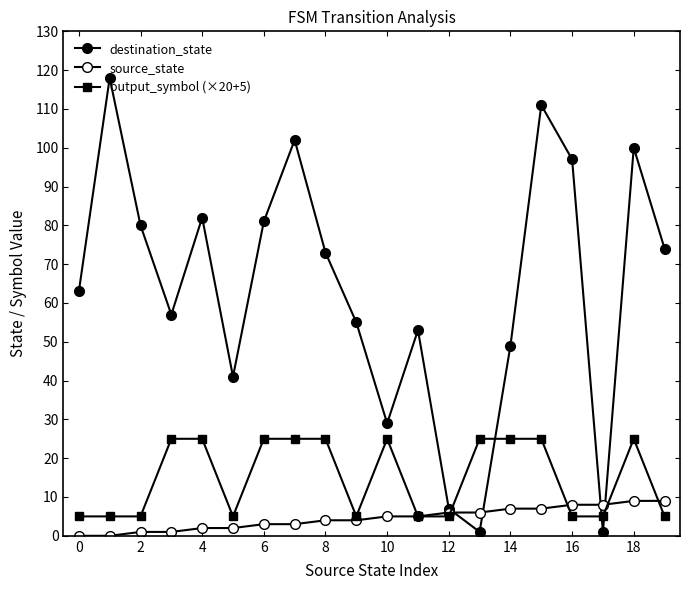

Where do output_symbol (×20+5) and destination_state first cross each other?

12 and 13